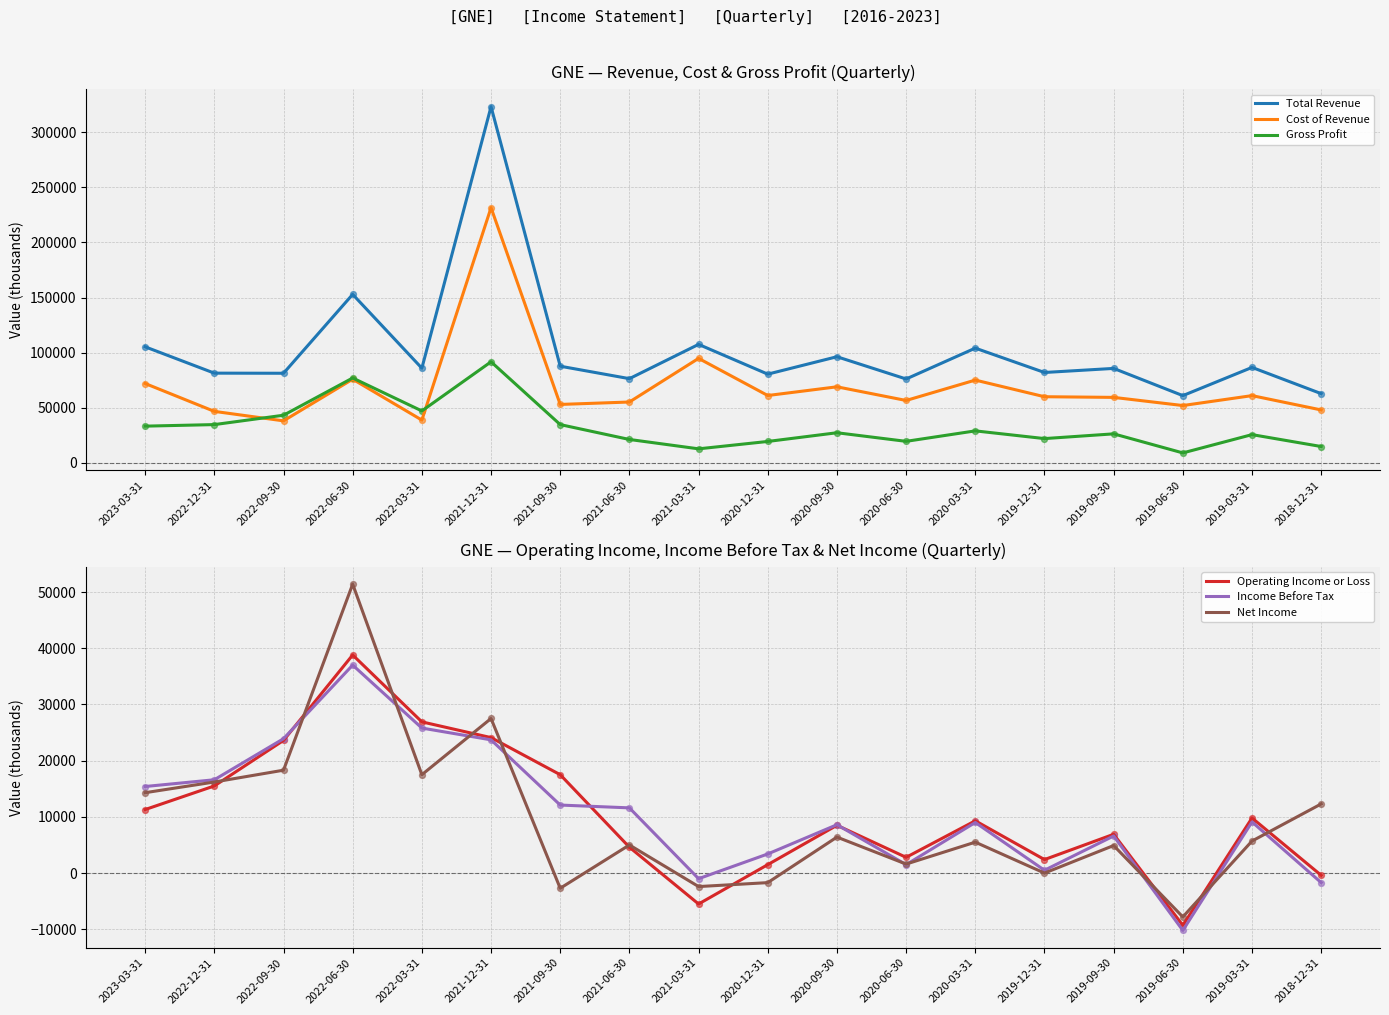

At which category is the sum across all series the highest?

2021-12-31